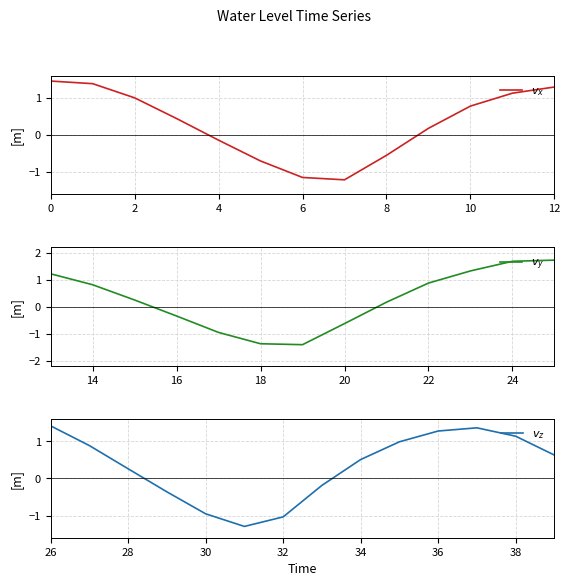

Is it true that the value at 2024-05-22 13:00 is -2.0?

False